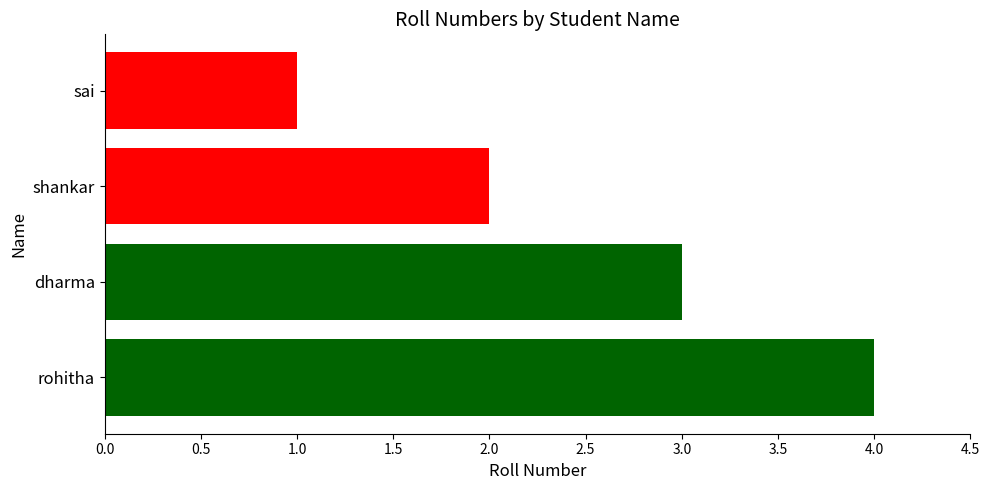

What is the ratio of the value at dharma to the value at sai?

3.0